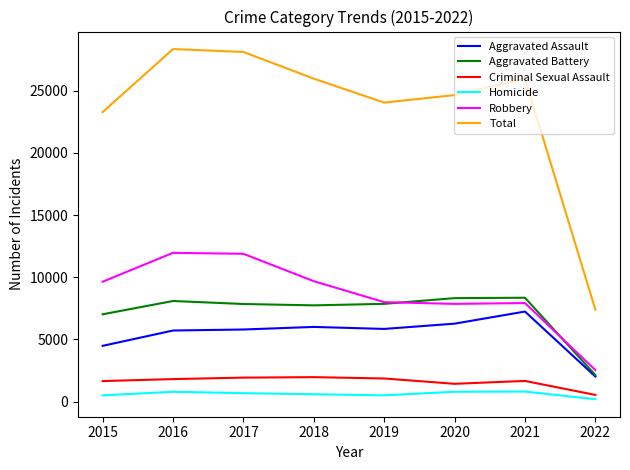

What is the sum of all Aggravated Battery values?

57333